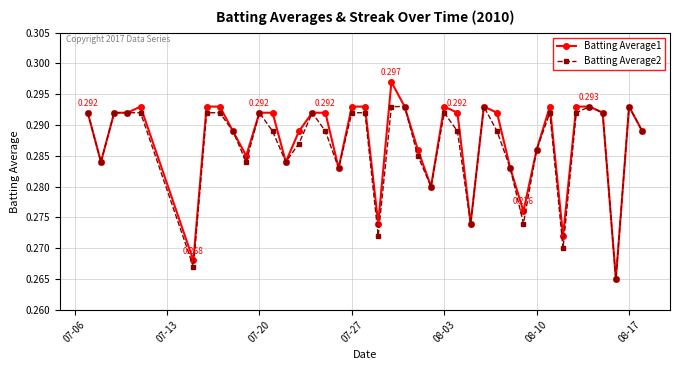

True or false: Batting Average2 has more than 0 interior local peaks.

True